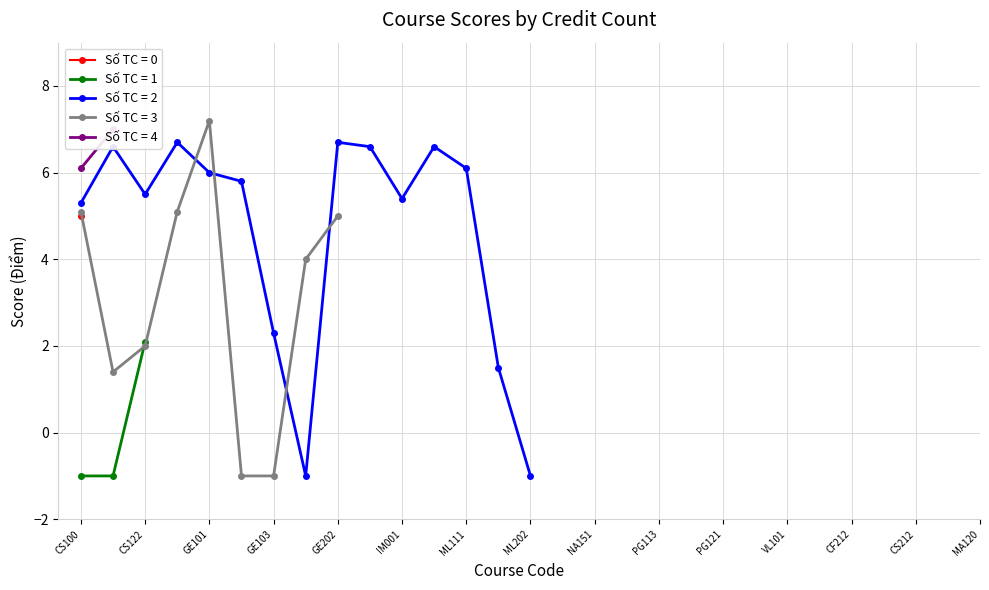

True or false: Số TC = 1 has a value of 2.1 at CS122.

True